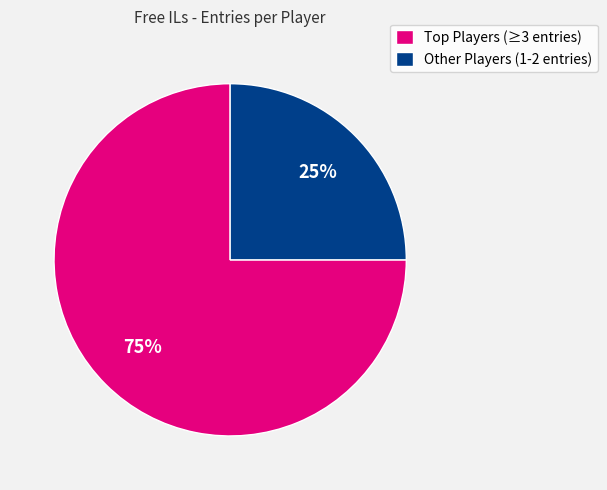

What is the smallest slice in the pie chart?

Other Players (1-2 entries)